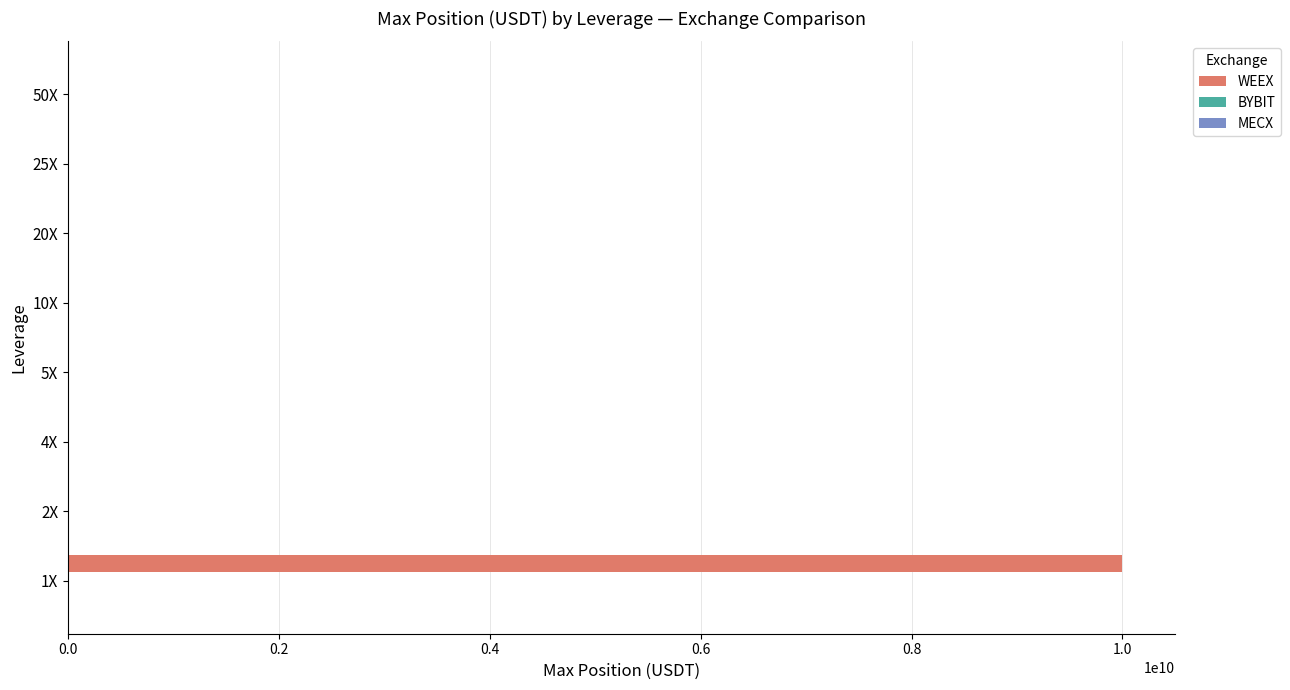

Where is WEEX nearest to the value 5000000000?

2X